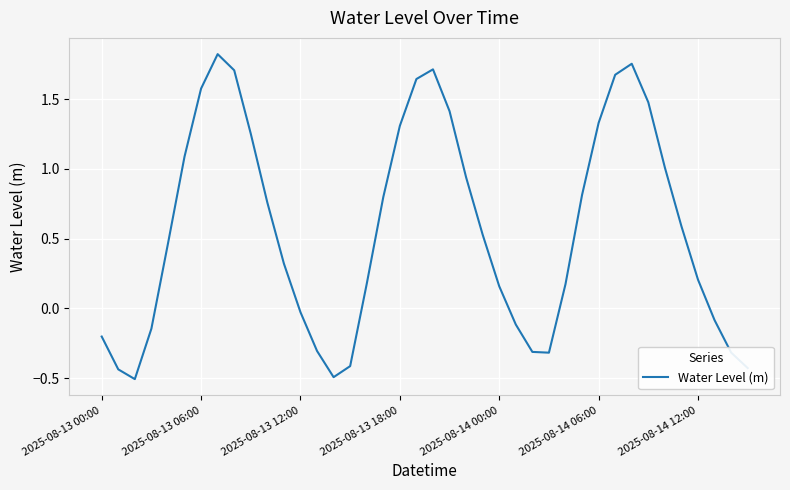

How many interior local peaks (higher than both neighbors) does the data have?

3